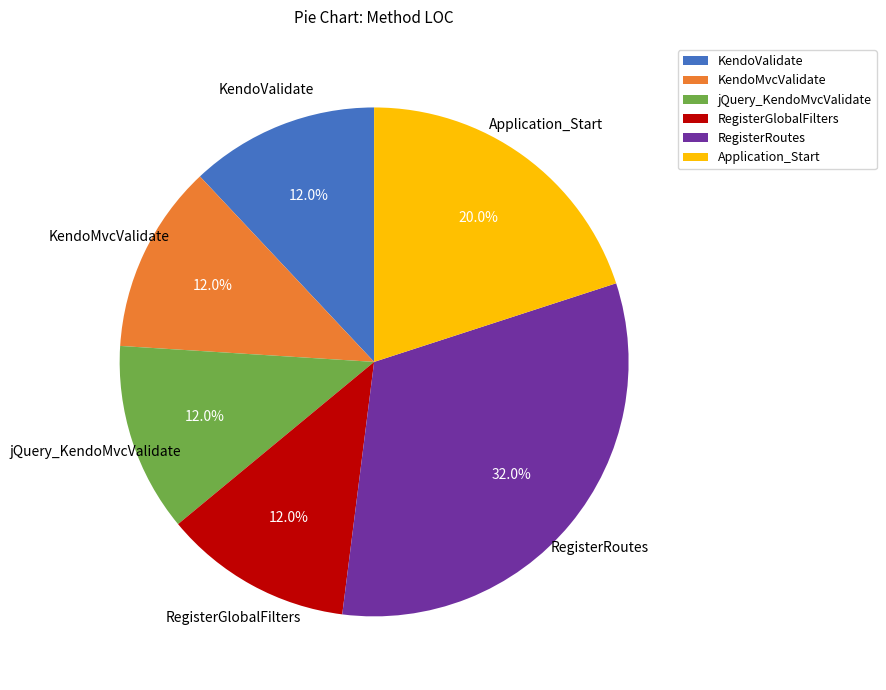

How many segments does this pie chart have?

6